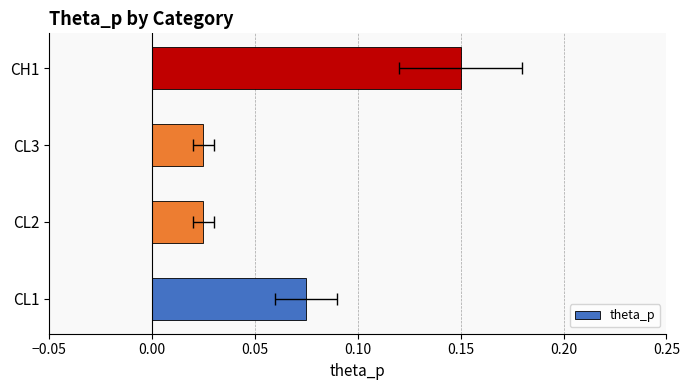

What is the maximum value shown in the chart?

0.1